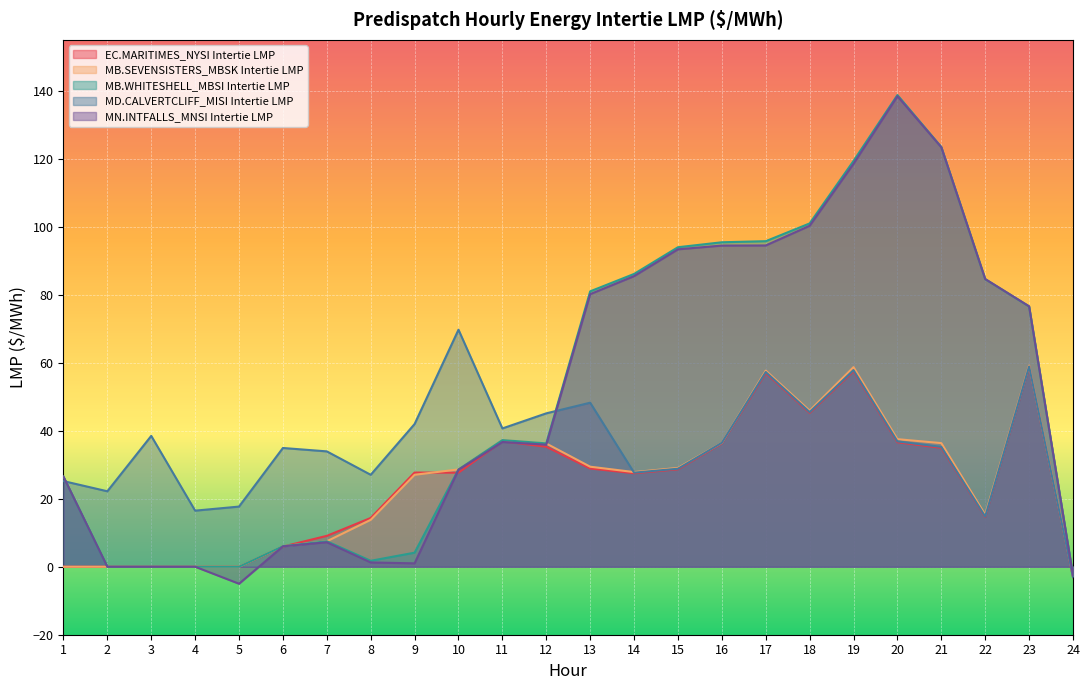

Which has a higher value, 2 or 17?

17